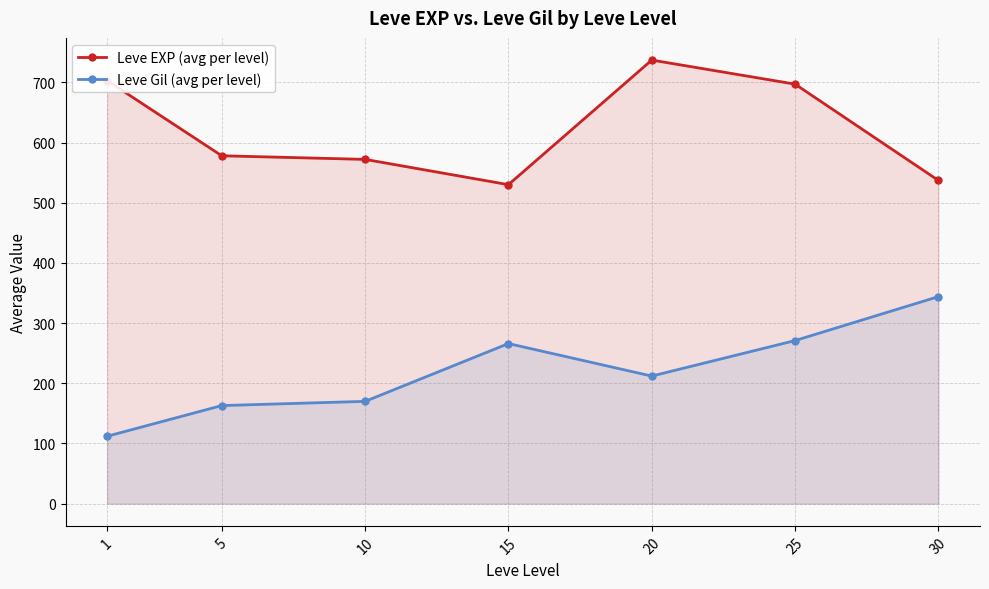

At which category does the chart reach its minimum across all series?

1